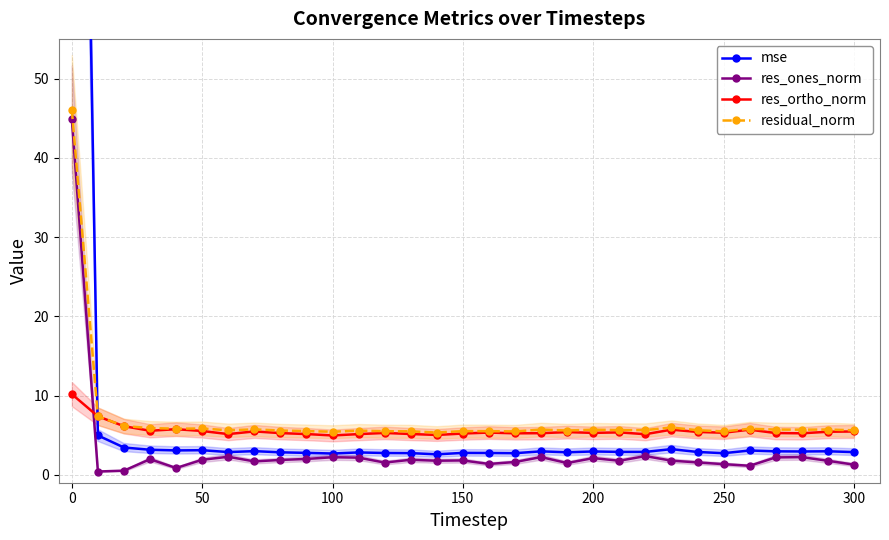

Does the chart have visible grid lines?

Yes